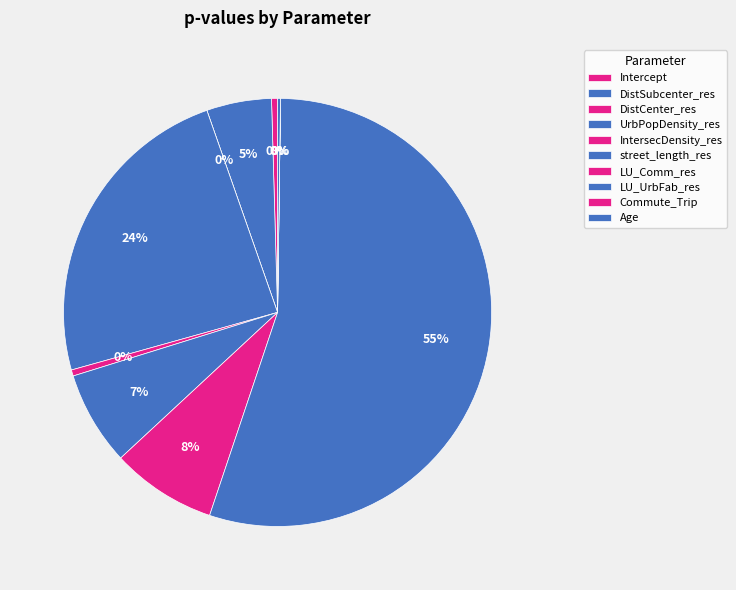

Which slice represents more than half of the pie?

LU_UrbFab_res